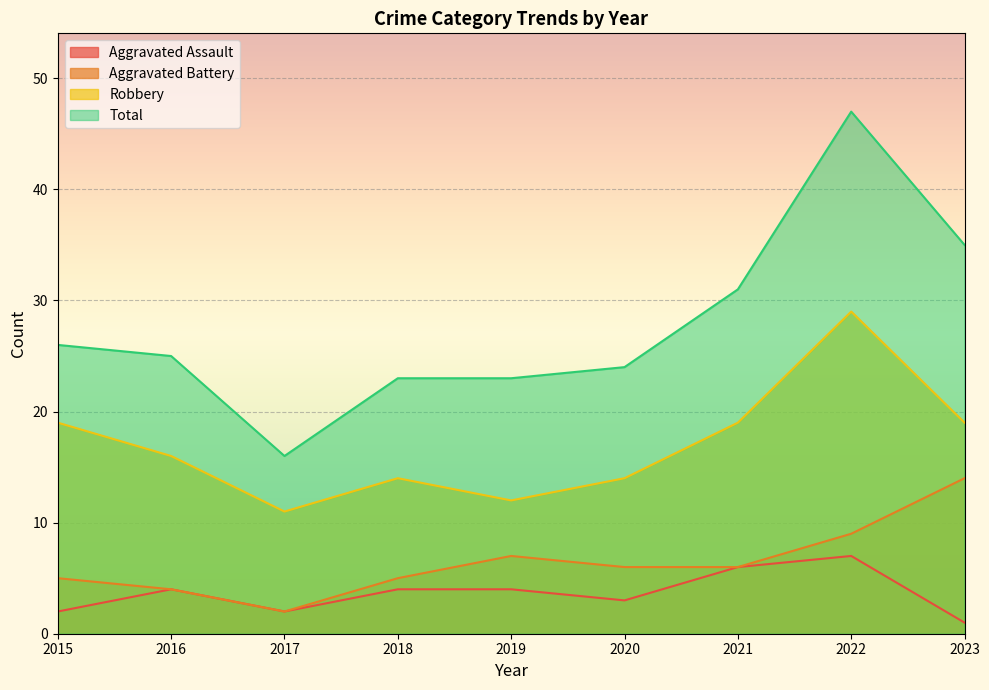

Reading right to left, what are all the values shown in this chart?

Aggravated Assault: 1	7	6	3	4	4	2	4	2
Aggravated Battery: 14	9	6	6	7	5	2	4	5
Robbery: 19	29	19	14	12	14	11	16	19
Total: 35	47	31	24	23	23	16	25	26